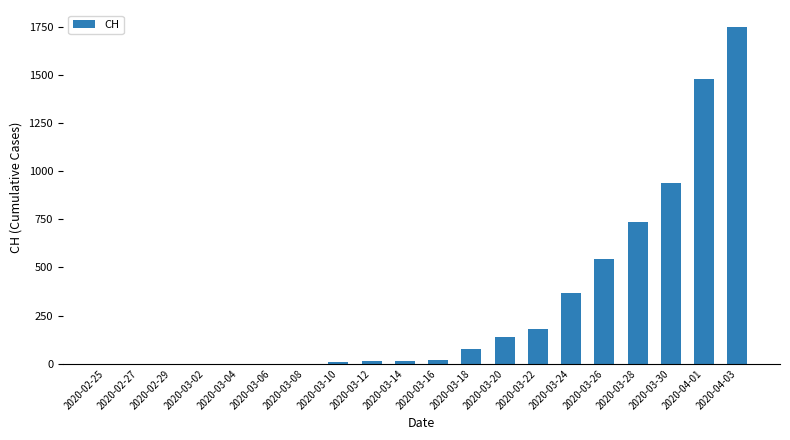

What is the maximum value shown in the chart?

1749